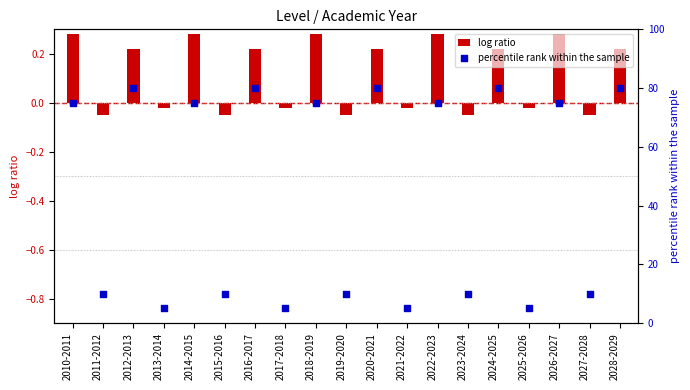

At which category is the sum across all series the highest?

2012-2013